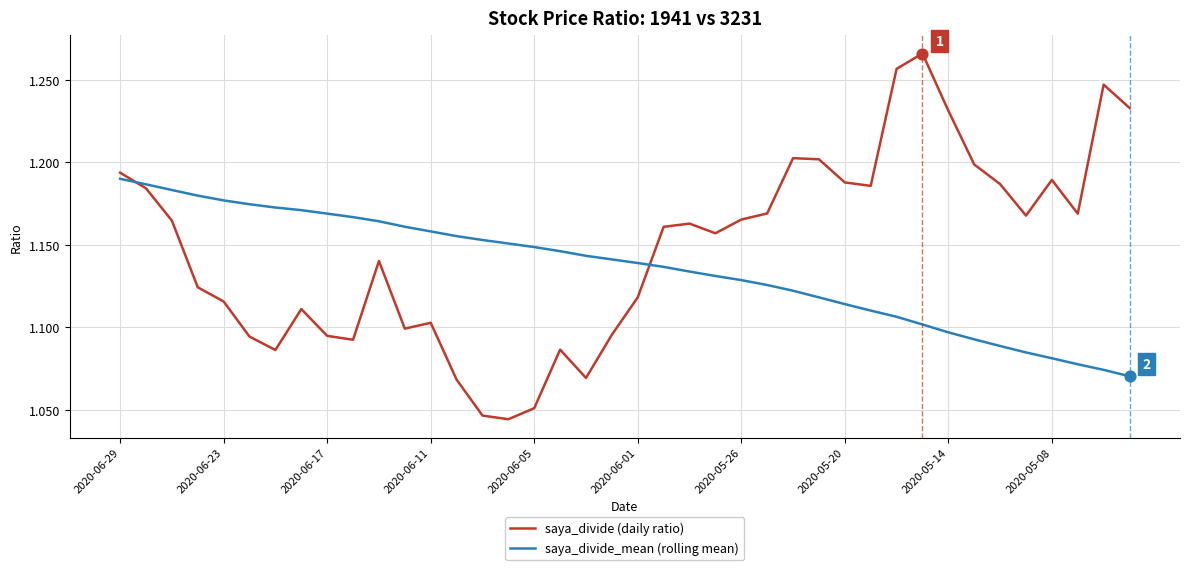

Which series has the largest range (max minus min)?

saya_divide (daily ratio)